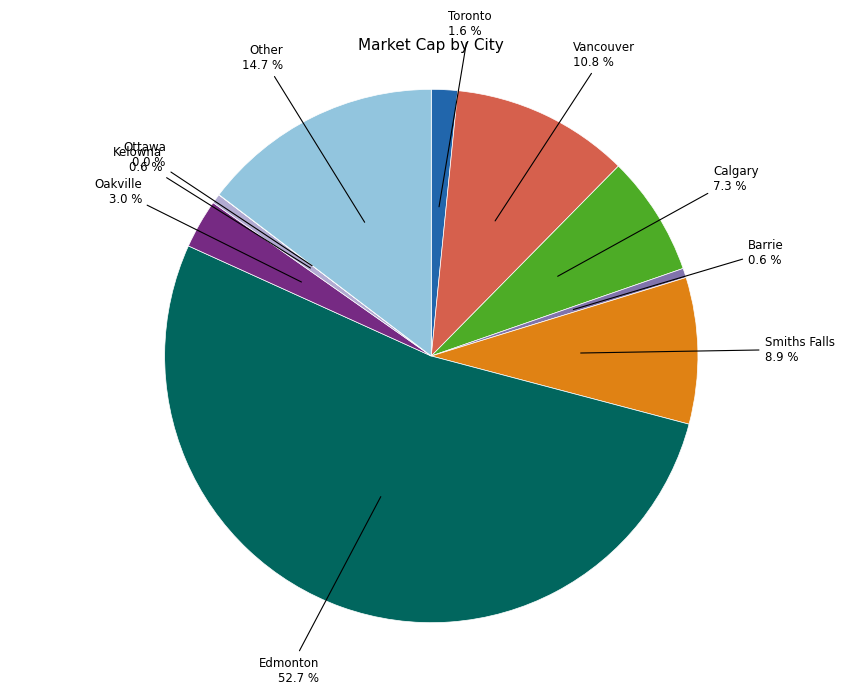

Does any single category account for the majority?

Yes